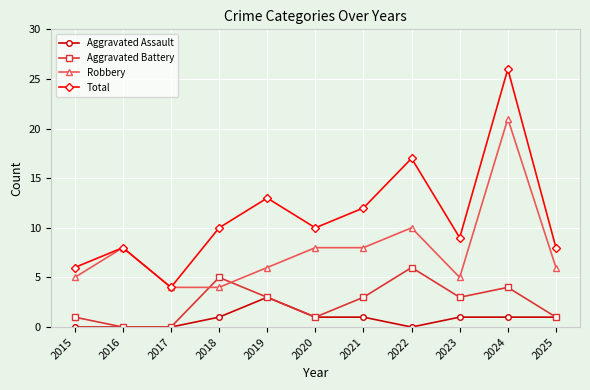

Is it true that Aggravated Battery equals 8 at 2018?

False